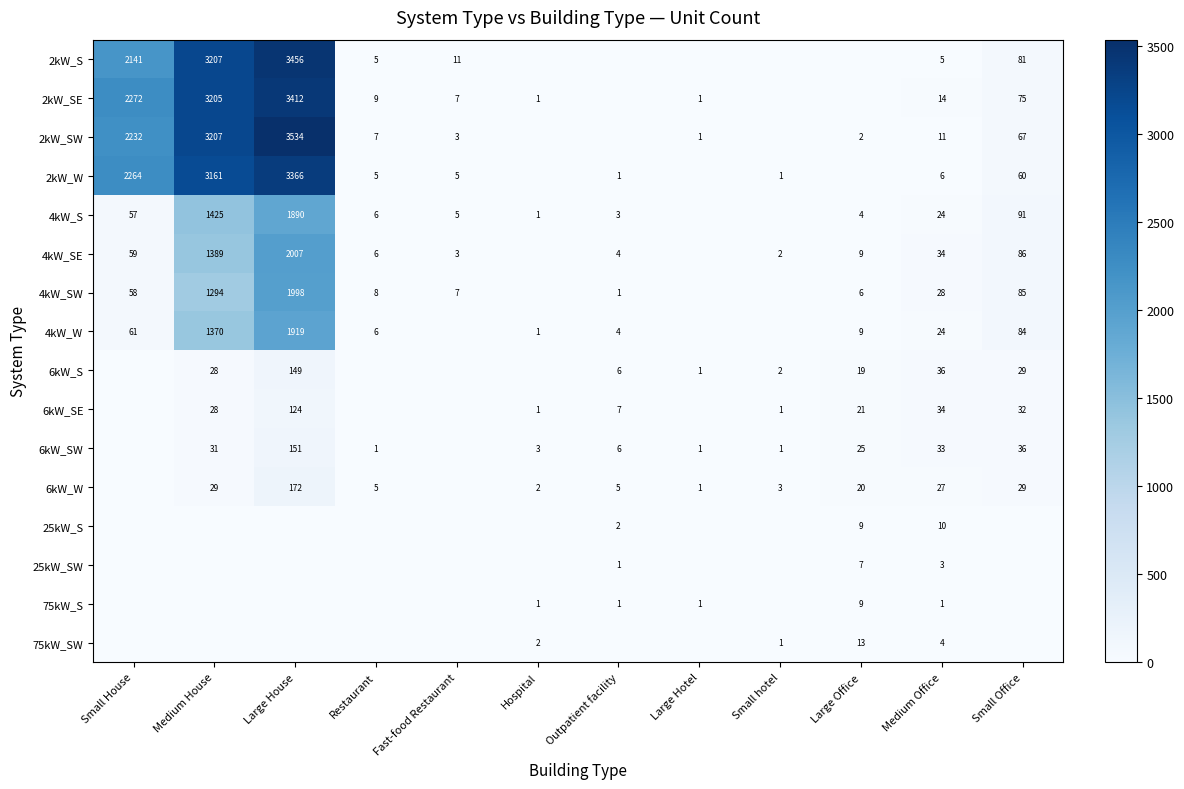

At how many categories does at least one series exceed 182?

3